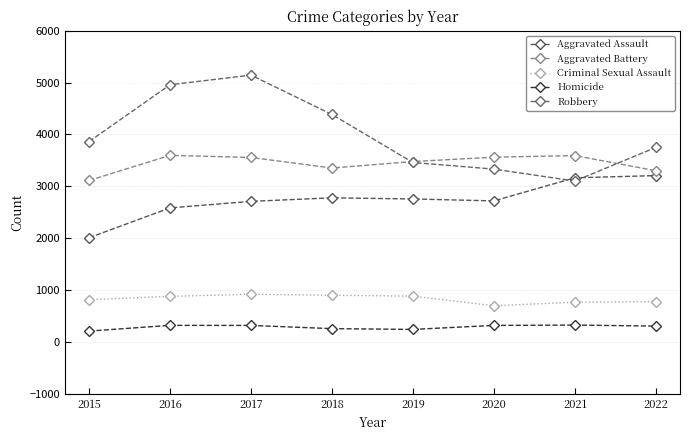

Which series has the widest spread of values?

Robbery